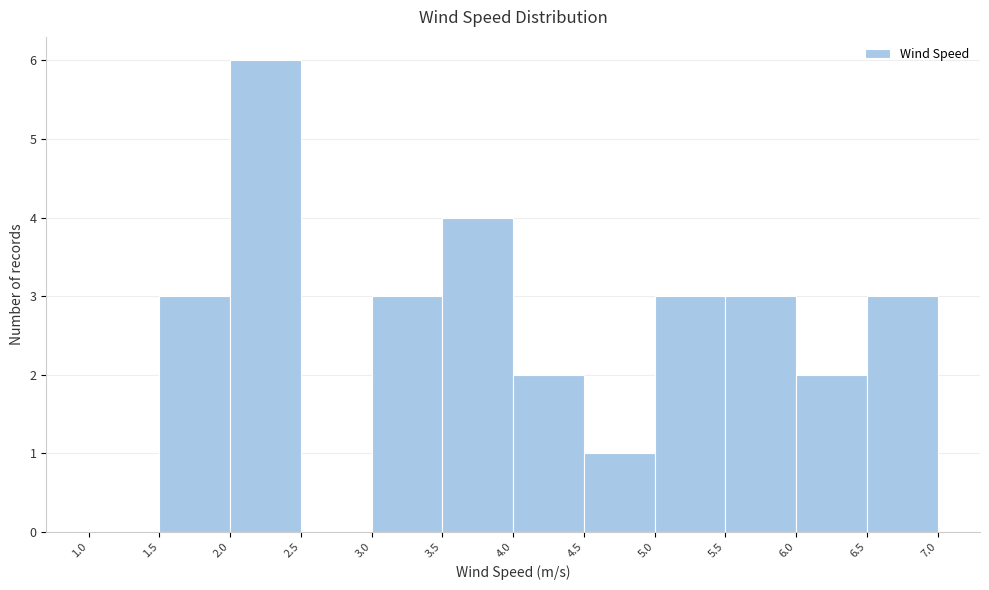

Reading left to right, list every bar in this chart as the range it spans on the x-axis followed by its height. The values are not printed on the chart, so give them approximately, as read against the axis.

1.0 to 1.5: 0
1.5 to 2.0: 3
2.0 to 2.5: 6
2.5 to 3.0: 0
3.0 to 3.5: 3
3.5 to 4.0: 4
4.0 to 4.5: 2
4.5 to 5.0: 1
5.0 to 5.5: 3
5.5 to 6.0: 3
6.0 to 6.5: 2
6.5 to 7.0: 3